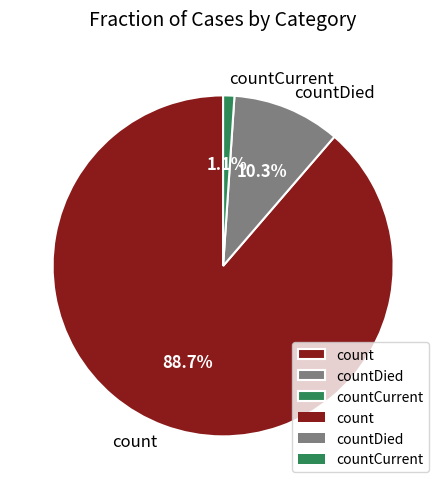

Is there a majority slice in this chart?

Yes